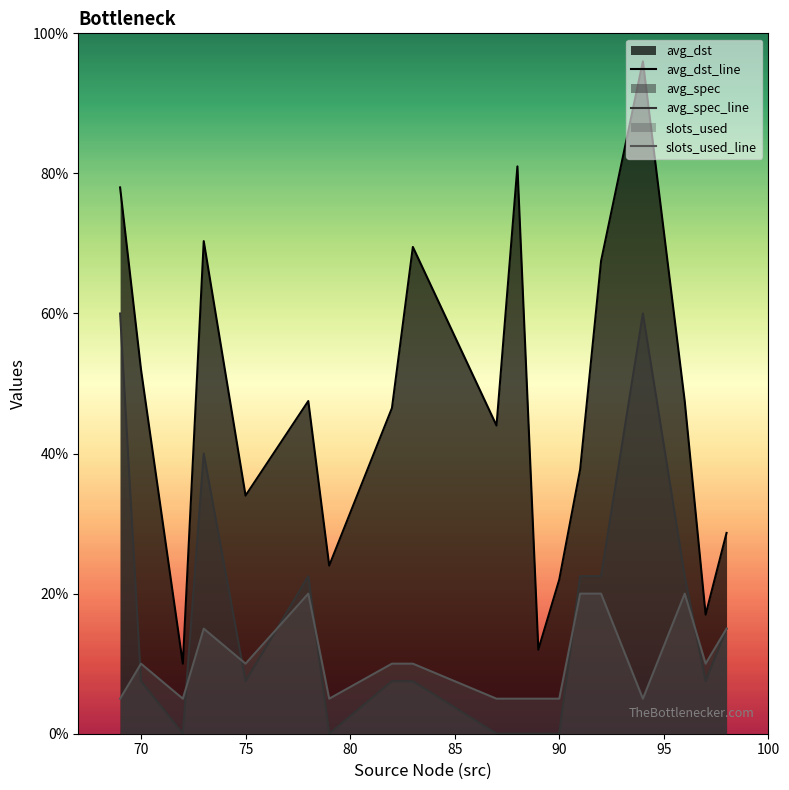

Which series has the widest spread of values?

avg_dst_line